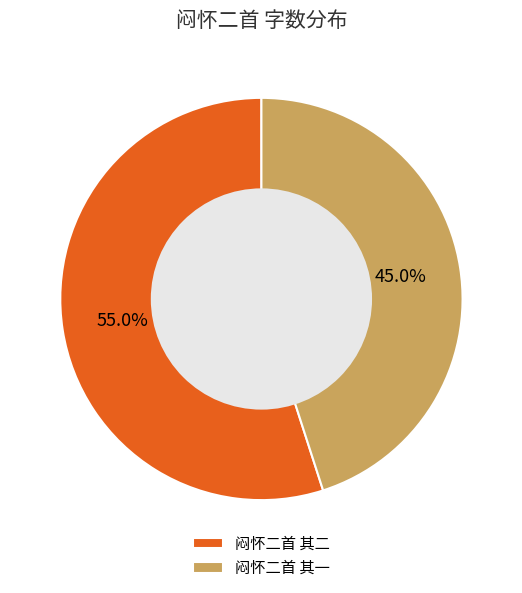

Which slice is the largest?

闷怀二首 其二